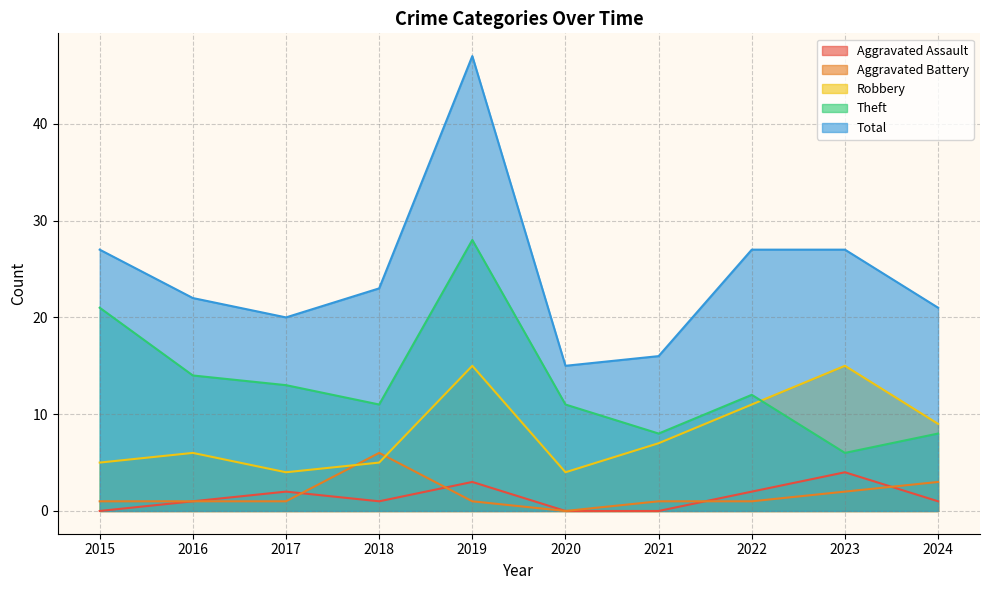

Is it true that Aggravated Assault equals 0 at 2018?

False